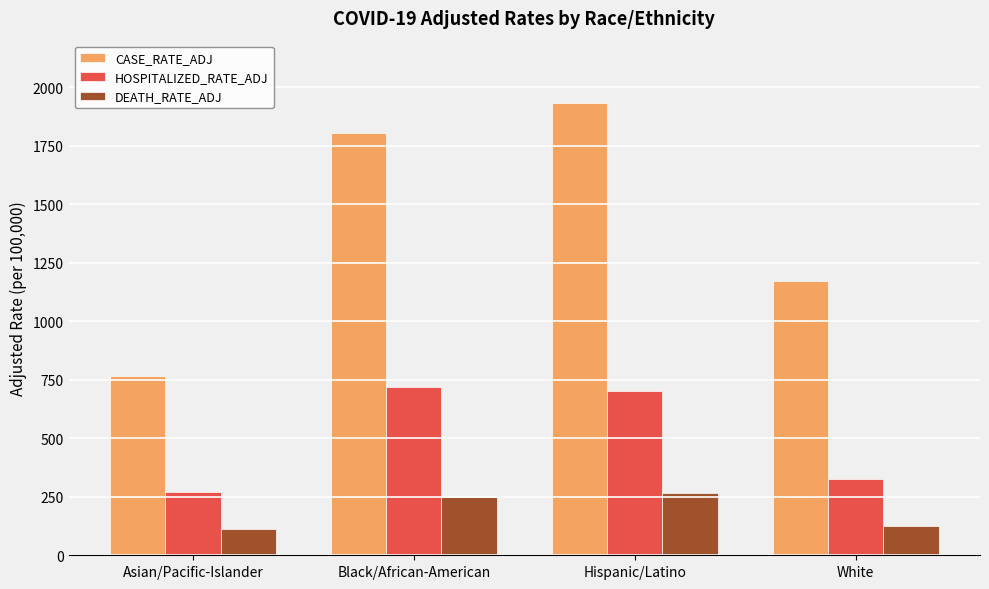

What is the maximum value for HOSPITALIZED_RATE_ADJ?

721.4